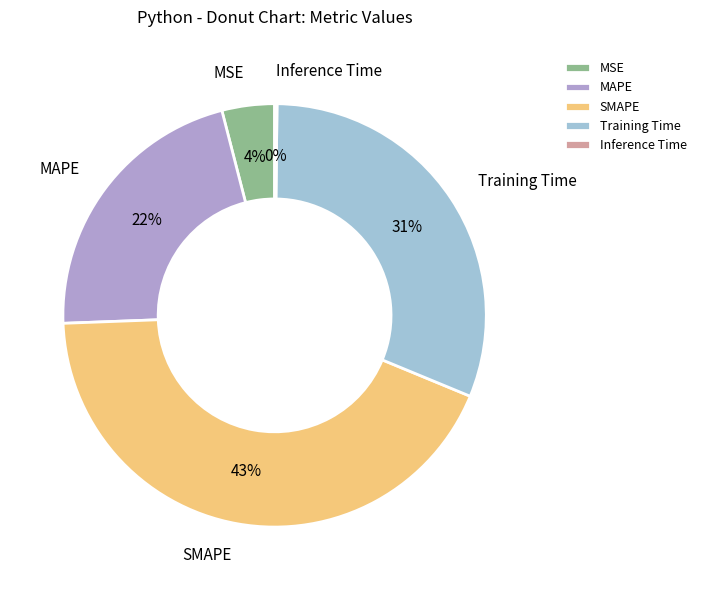

To the nearest percent, what percentage of the pie is MAPE?

22%